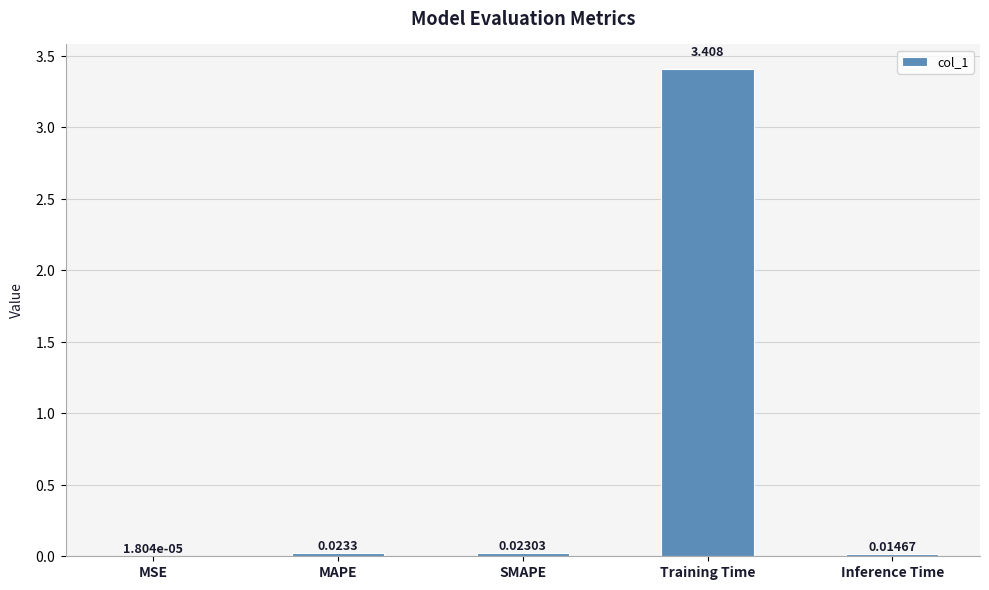

At which label is the value closest to 1?

MAPE